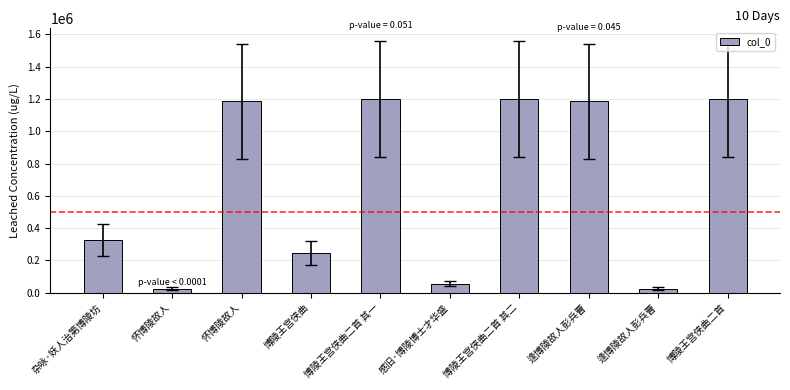

What value does the data have at 博陵王宫侠曲二首 其一, to the nearest 50?

1198300